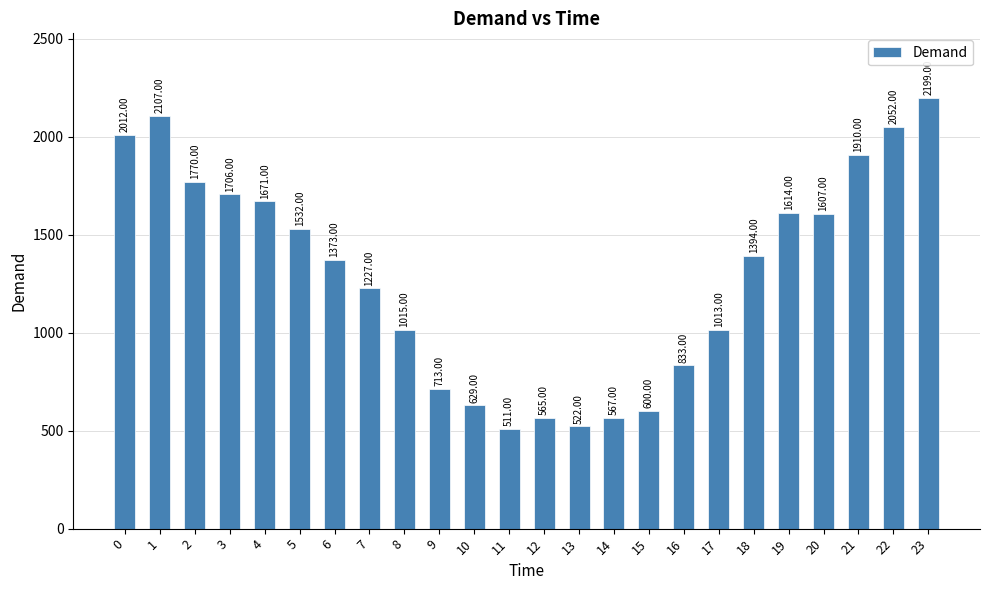

List the labels in order of value, smallest first.

11, 13, 12, 14, 15, 10, 9, 16, 17, 8, 7, 6, 18, 5, 20, 19, 4, 3, 2, 21, 0, 22, 1, 23